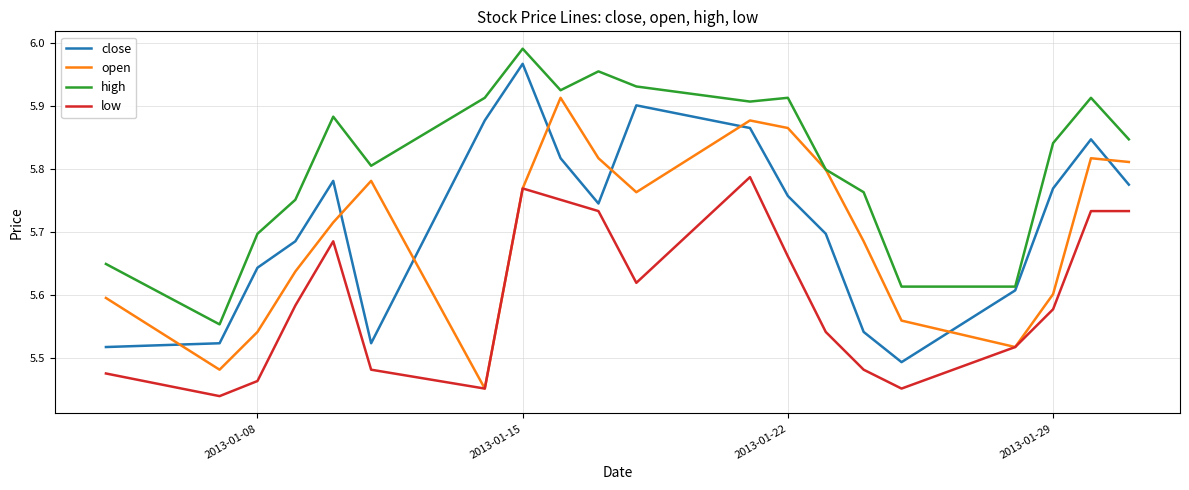

What is the sum of all open values?

114.0